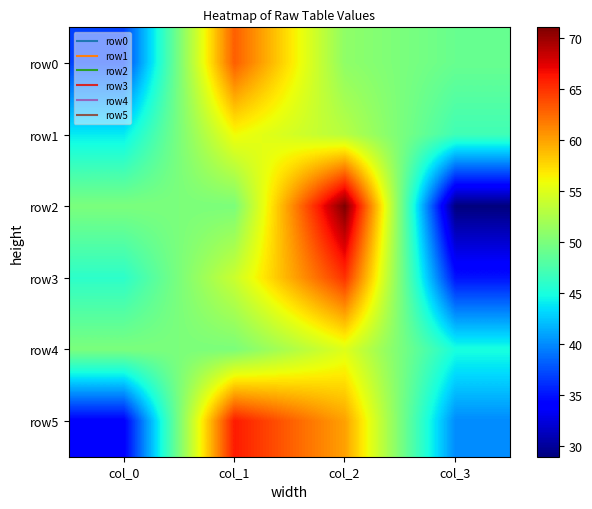

How many series are shown in this chart?

6